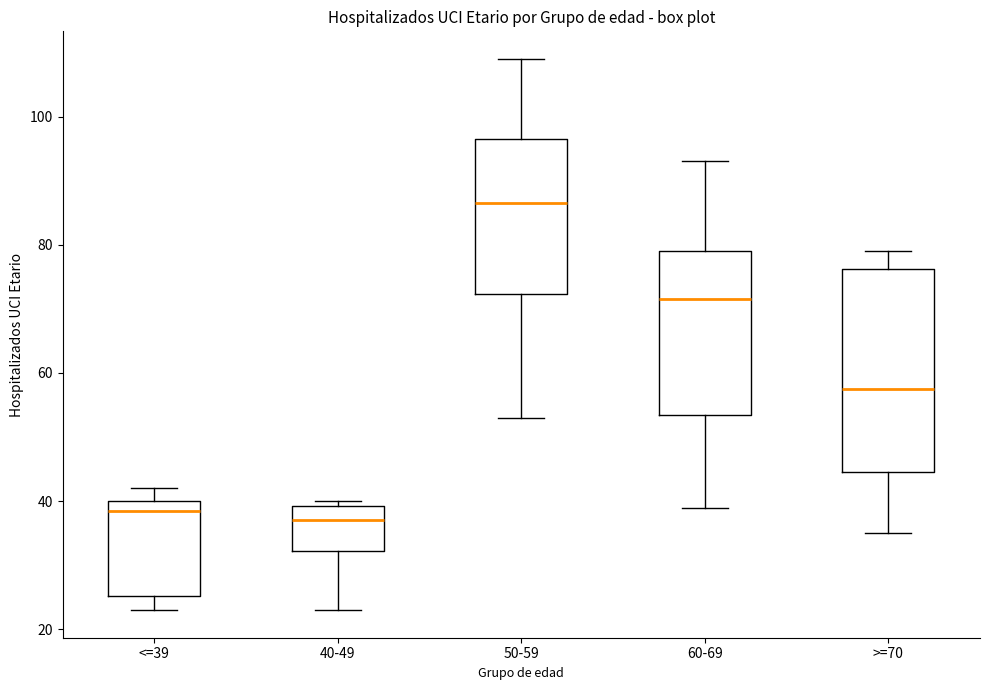

Reading left to right, transcribe this box plot: for each box, give where its median line is, the range the box spans, and where its two whiskers end, as read against the y-axis. The values are not printed on the chart, so give them approximately, as read against the axis.

<=39: median 38, box 26 to 40, whiskers 24 to 42
40-49: median 38, box 32 to 40, whiskers 24 to 40 (just above the box's upper edge)
50-59: median 86, box 72 to 96, whiskers 54 to 110
60-69: median 72, box 54 to 80, whiskers 40 to 94
>=70: median 58, box 44 to 76, whiskers 36 to 80